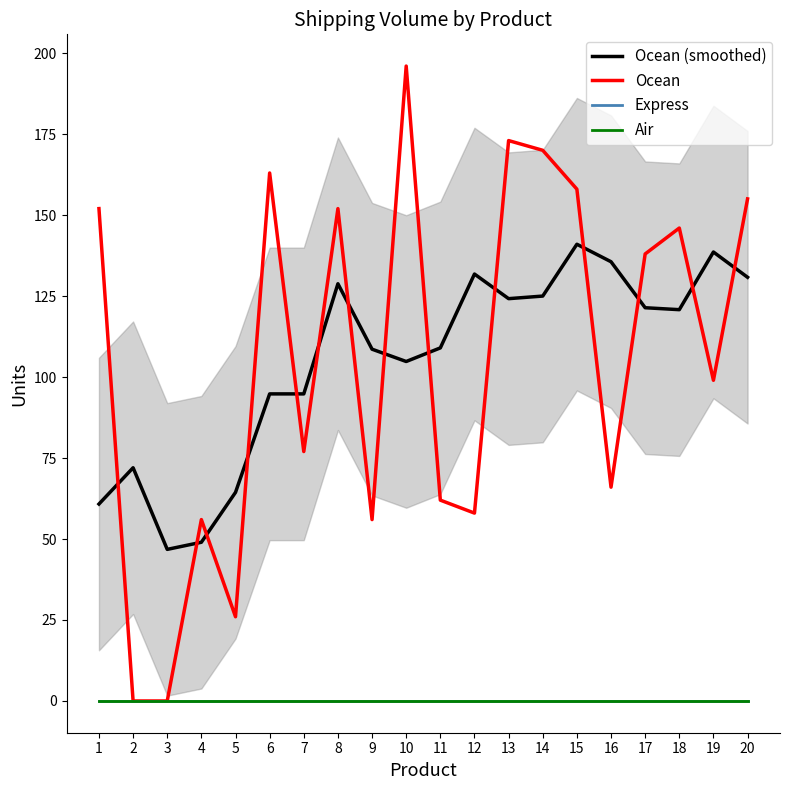

Which series has the largest range (max minus min)?

Ocean